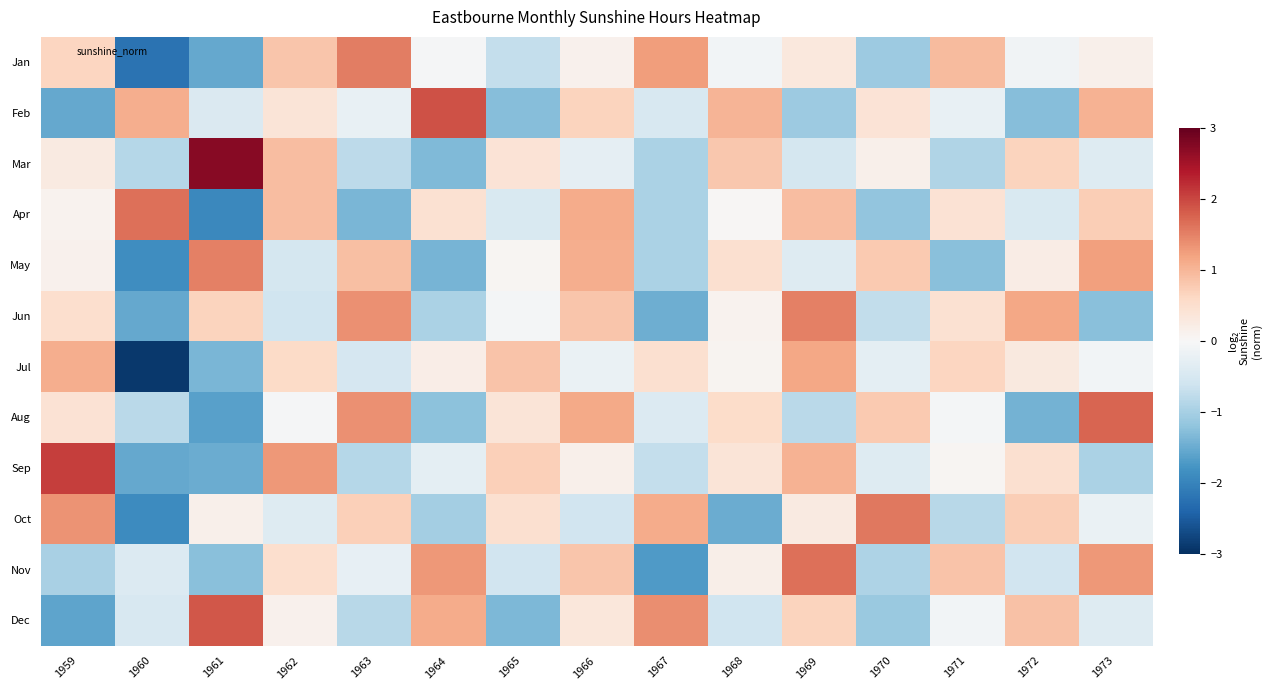

Reading left to right, transcribe all the data shown in this chart.

Jan: 1959=0.6	1960=-2.2	1961=-1.5	1962=0.8	1963=1.5	1964=-0.0	1965=-0.7	1966=0.1	1967=1.2	1968=-0.1	1969=0.3	1970=-1.1	1971=0.9	1972=-0.1	1973=0.2
Feb: 1959=-1.5	1960=1.1	1961=-0.4	1962=0.4	1963=-0.2	1964=1.9	1965=-1.3	1966=0.7	1967=-0.5	1968=1.0	1969=-1.1	1970=0.4	1971=-0.2	1972=-1.3	1973=1.0
Mar: 1959=0.3	1960=-0.8	1961=2.7	1962=0.9	1963=-0.8	1964=-1.3	1965=0.4	1966=-0.3	1967=-0.9	1968=0.8	1969=-0.5	1970=0.1	1971=-0.9	1972=0.7	1973=-0.4
Apr: 1959=0.1	1960=1.7	1961=-1.9	1962=0.9	1963=-1.4	1964=0.4	1965=-0.5	1966=1.1	1967=-1.0	1968=0.0	1969=0.9	1970=-1.2	1971=0.4	1972=-0.5	1973=0.7
May: 1959=0.1	1960=-1.9	1961=1.5	1962=-0.5	1963=0.9	1964=-1.4	1965=0.0	1966=1.1	1967=-1.0	1968=0.5	1969=-0.4	1970=0.8	1971=-1.3	1972=0.2	1973=1.2
Jun: 1959=0.5	1960=-1.5	1961=0.7	1962=-0.6	1963=1.4	1964=-0.9	1965=-0.1	1966=0.8	1967=-1.5	1968=0.1	1969=1.5	1970=-0.7	1971=0.5	1972=1.2	1973=-1.3
Jul: 1959=1.1	1960=-2.9	1961=-1.4	1962=0.6	1963=-0.5	1964=0.2	1965=0.9	1966=-0.2	1967=0.5	1968=0.1	1969=1.1	1970=-0.3	1971=0.7	1972=0.3	1973=-0.1
Aug: 1959=0.4	1960=-0.8	1961=-1.6	1962=-0.0	1963=1.4	1964=-1.2	1965=0.4	1966=1.1	1967=-0.4	1968=0.5	1969=-0.8	1970=0.8	1971=-0.1	1972=-1.4	1973=1.7
Sep: 1959=2.1	1960=-1.5	1961=-1.5	1962=1.3	1963=-0.9	1964=-0.3	1965=0.7	1966=0.1	1967=-0.7	1968=0.4	1969=1.1	1970=-0.4	1971=0.1	1972=0.5	1973=-1.0
Oct: 1959=1.3	1960=-1.9	1961=0.1	1962=-0.4	1963=0.7	1964=-1.0	1965=0.5	1966=-0.6	1967=1.1	1968=-1.5	1969=0.3	1970=1.6	1971=-0.8	1972=0.7	1973=-0.2
Nov: 1959=-1.0	1960=-0.4	1961=-1.3	1962=0.5	1963=-0.2	1964=1.3	1965=-0.6	1966=0.8	1967=-1.7	1968=0.2	1969=1.7	1970=-0.9	1971=0.9	1972=-0.6	1973=1.3
Dec: 1959=-1.6	1960=-0.5	1961=1.9	1962=0.1	1963=-0.8	1964=1.1	1965=-1.3	1966=0.3	1967=1.4	1968=-0.6	1969=0.7	1970=-1.1	1971=-0.1	1972=0.9	1973=-0.4